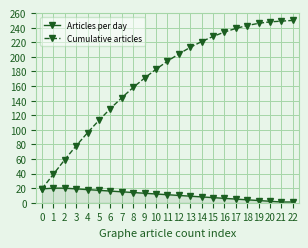

The Cumulative articles series shows 228 at 6. True or false?

False